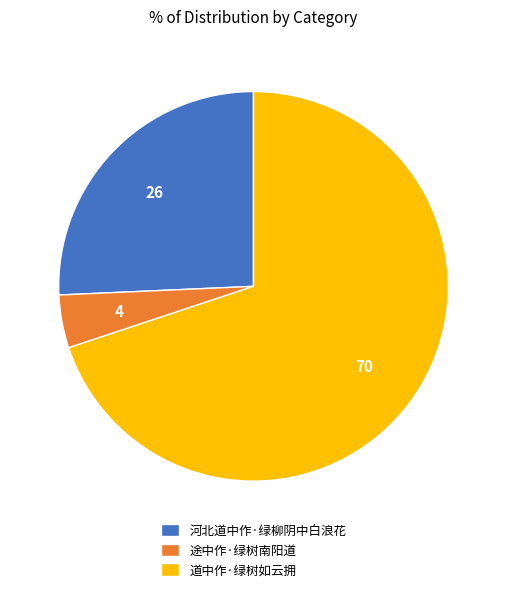

True or false: 河北道中作·绿柳阴中白浪花 accounts for 26% of the total.

True